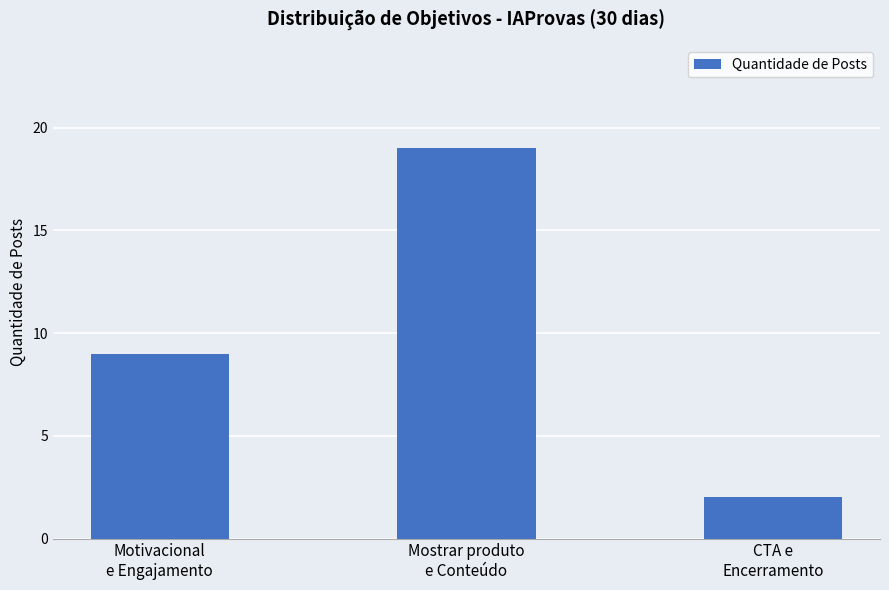

Rank the categories by value from highest to lowest.

Mostrar produto
e Conteúdo, Motivacional
e Engajamento, CTA e
Encerramento